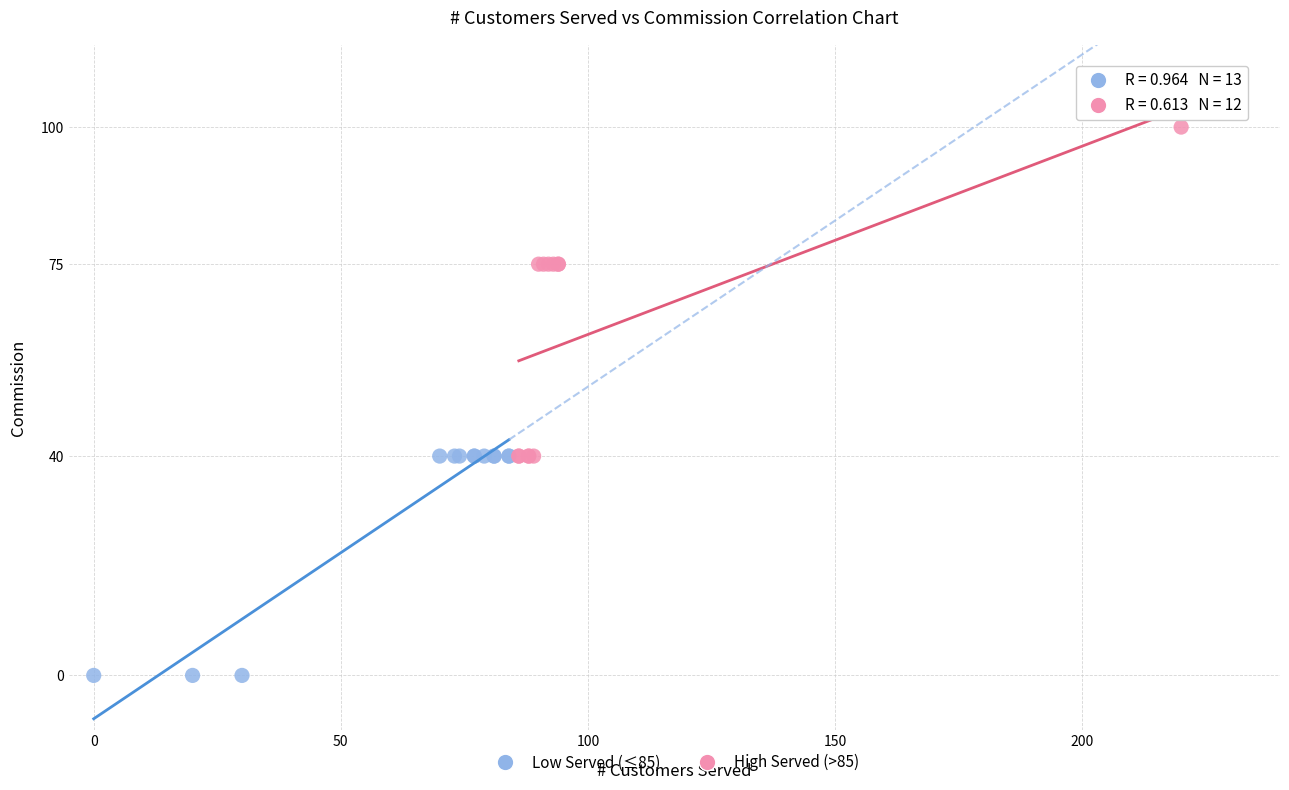

Which series has the largest Y range (max minus min)?

High Served (>85)